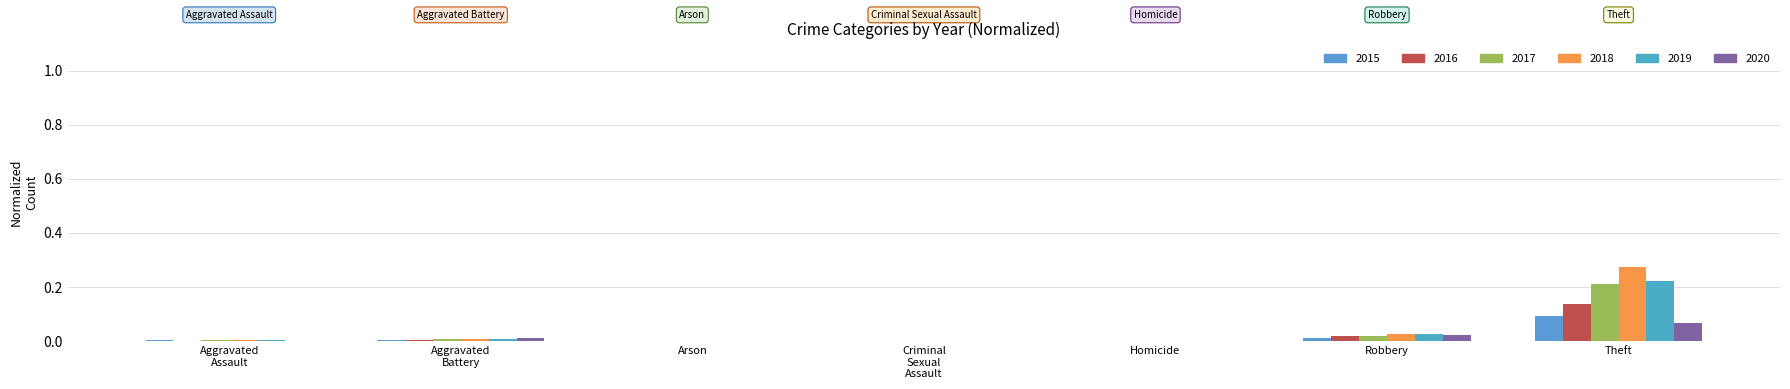

Which label corresponds to the largest value in the chart?

Theft